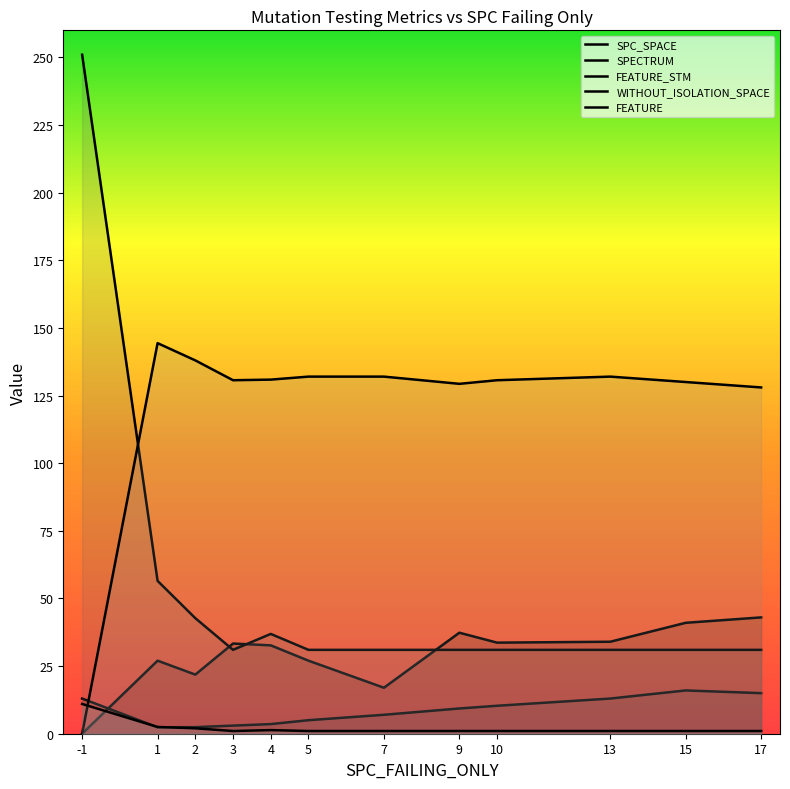

In SPC_SPACE, how many points are lower than both neighbors (excluding endpoints)?

3